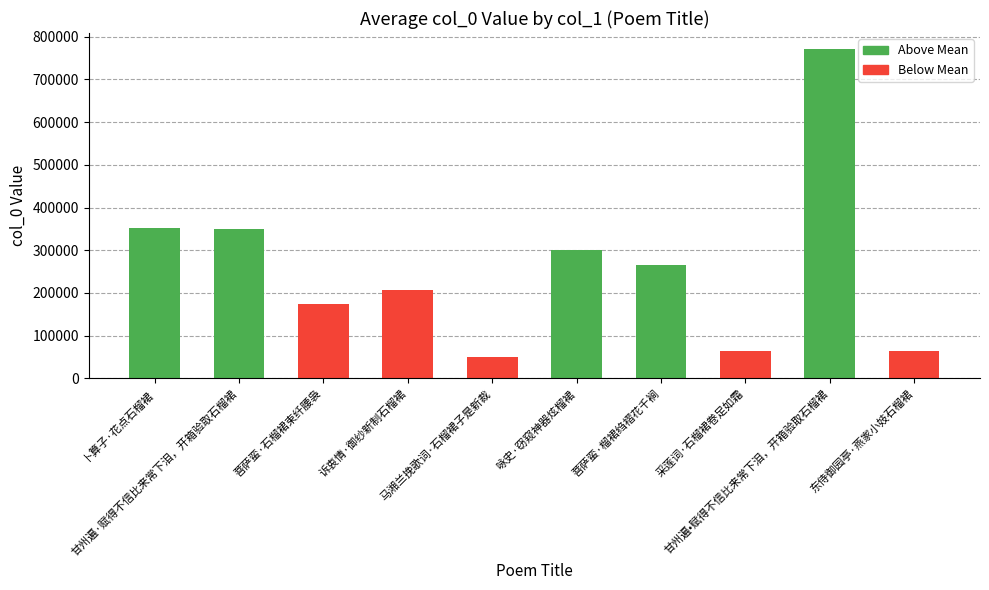

What is the average value?

259562